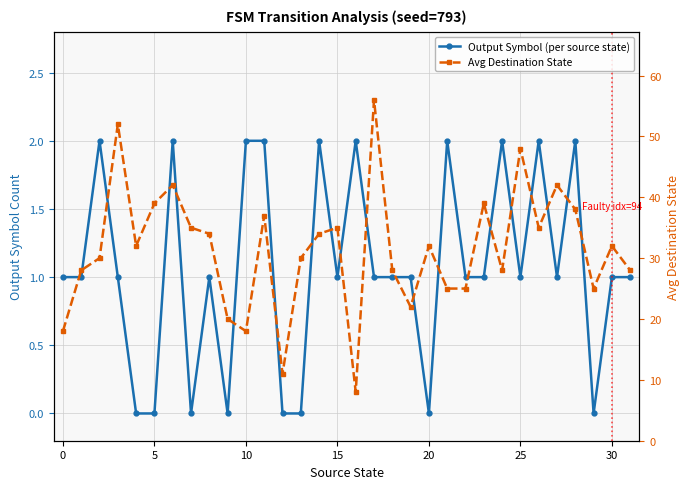

Between 24 and 11, which is larger?

24